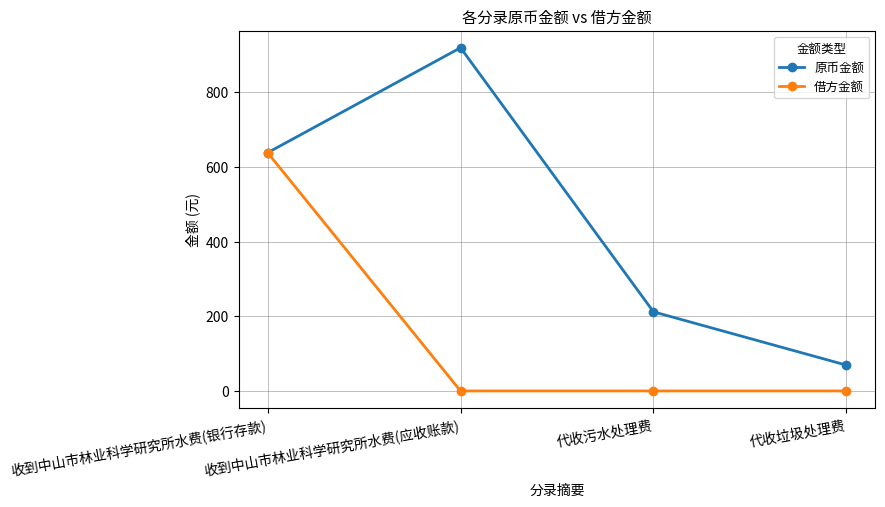

How many data points in 原币金额 are above 637?

2